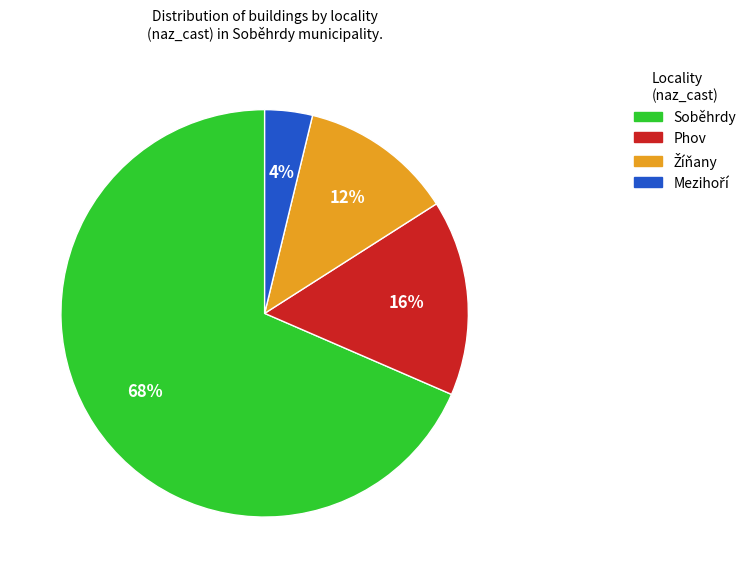

To the nearest percent, what percentage of the pie is Phov?

16%